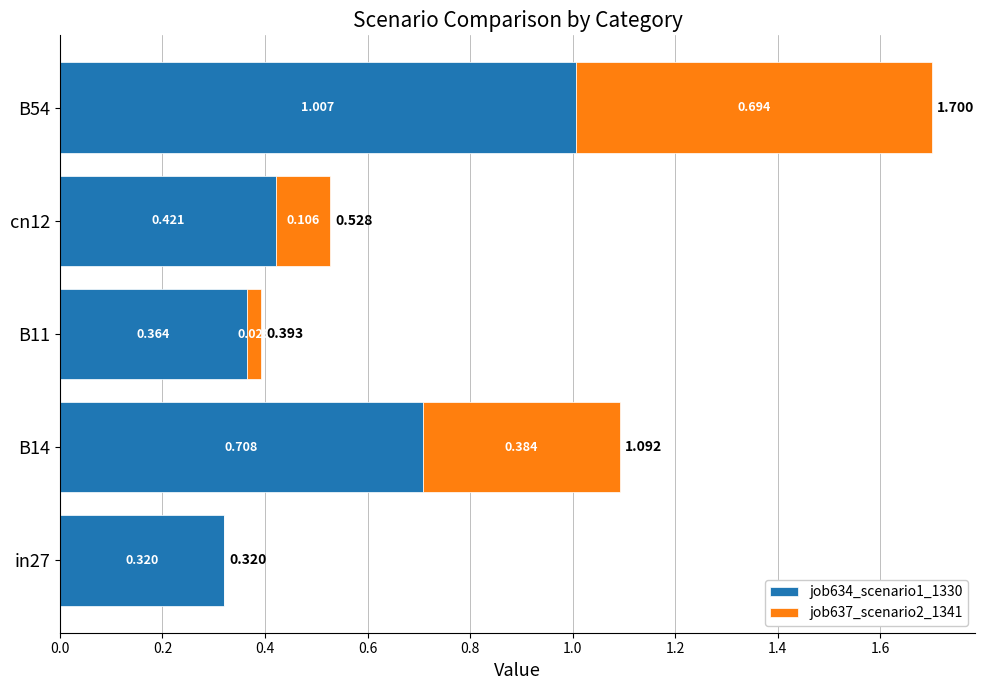

How many categories are shown in the chart?

5